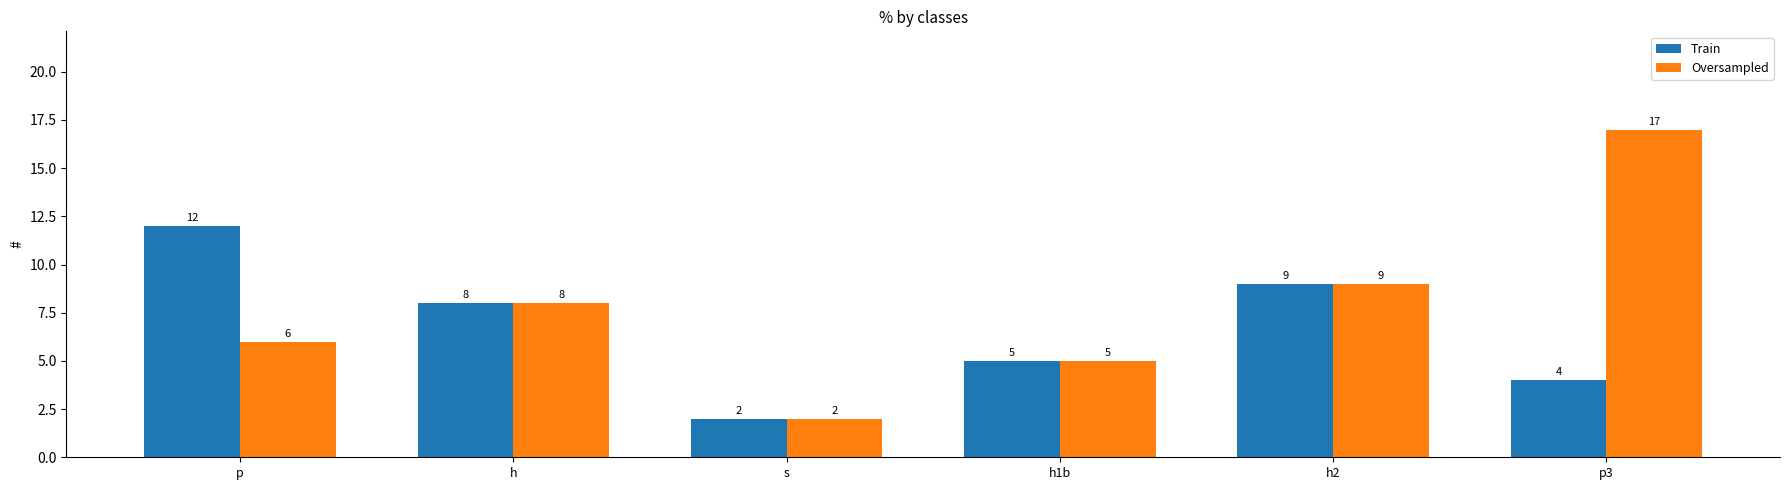

What is the total value across all series at s?

4